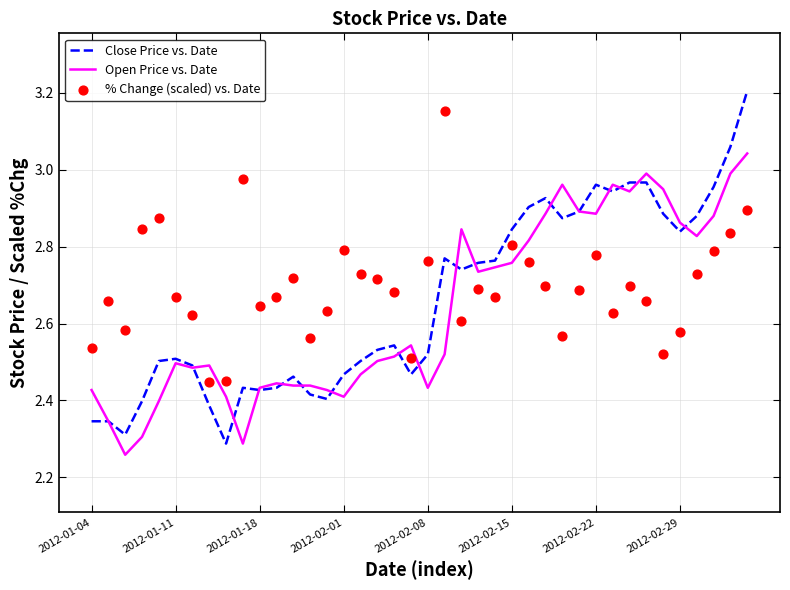

At which category is the sum across all series the highest?

39